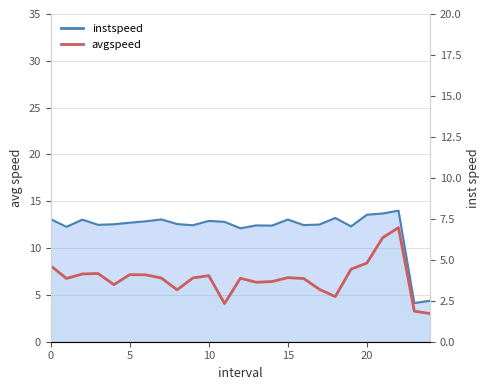

Which series has the widest spread of values?

instspeed